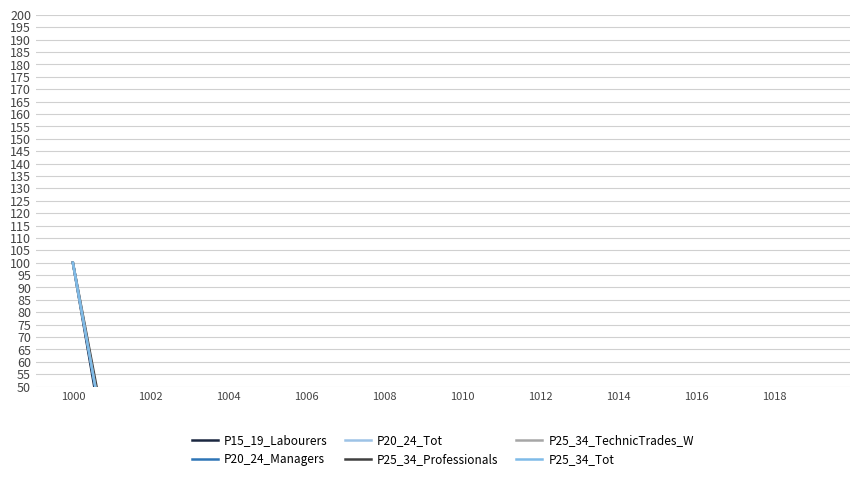

How many series are shown in this chart?

6